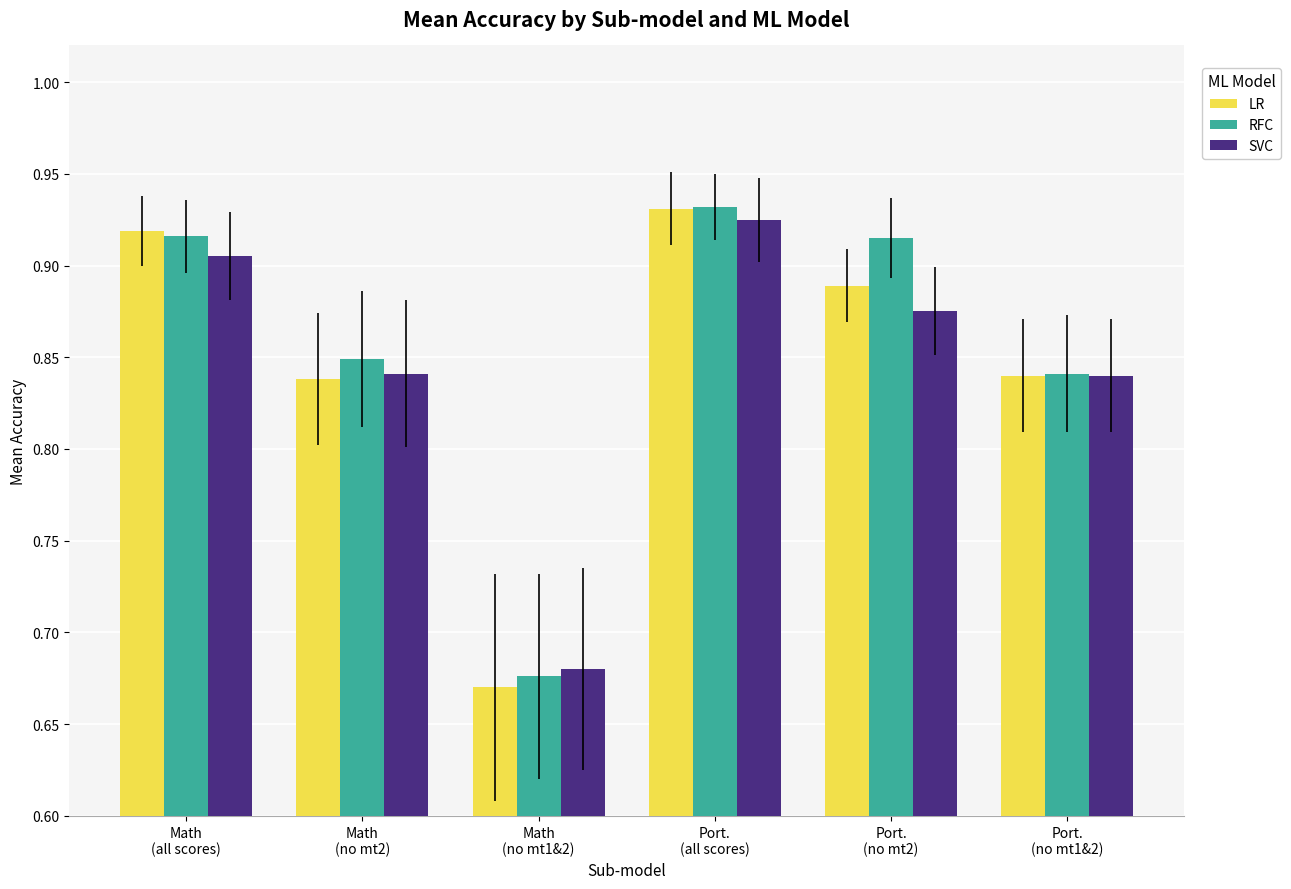

What is the sum of the LR values at Port.
(no mt2) and Math
(no mt1&2)?

1.6